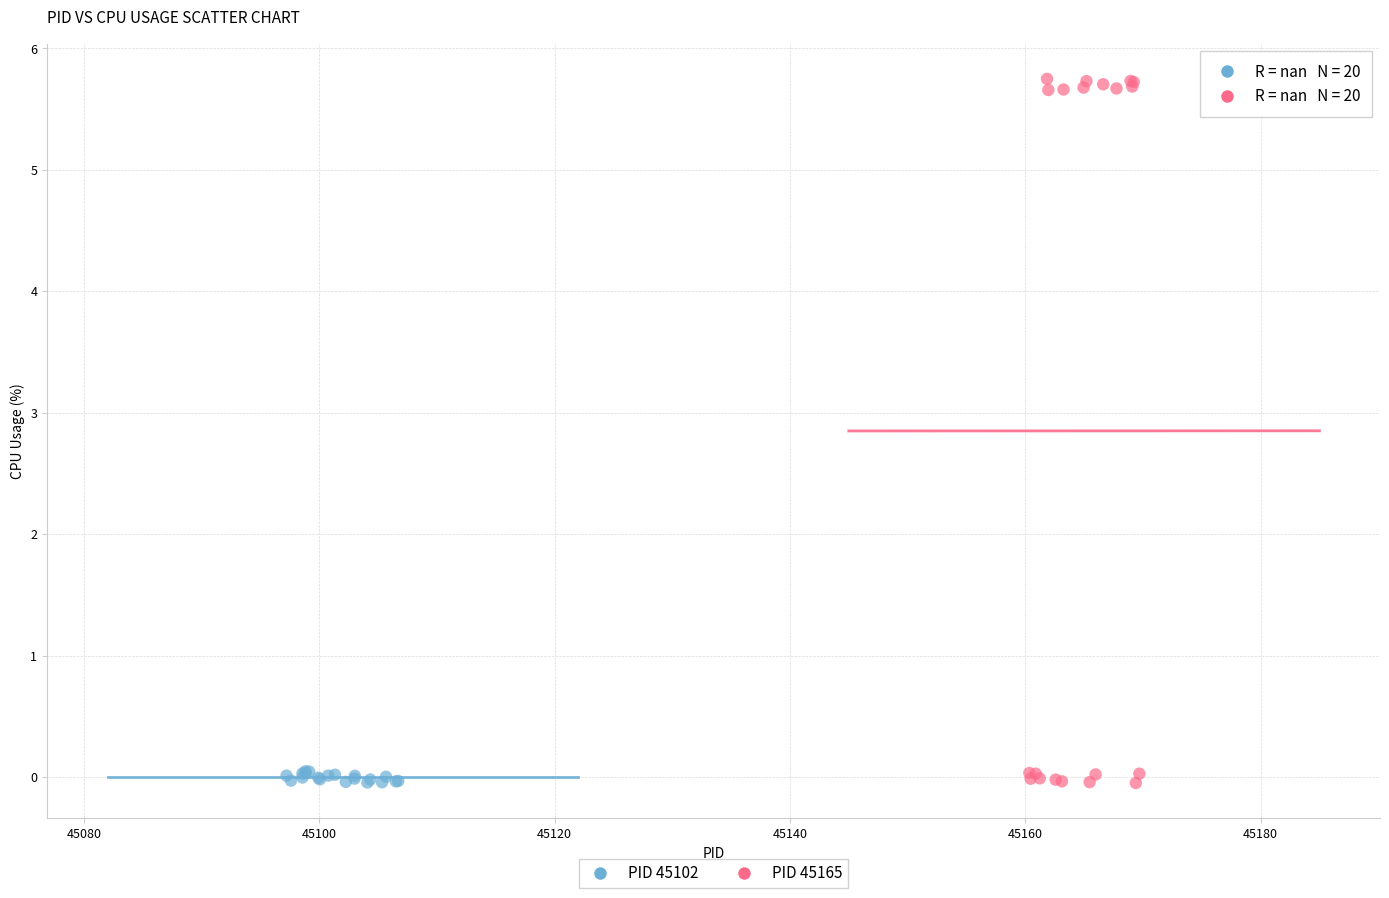

Which series reaches the maximum Y coordinate?

PID 45165